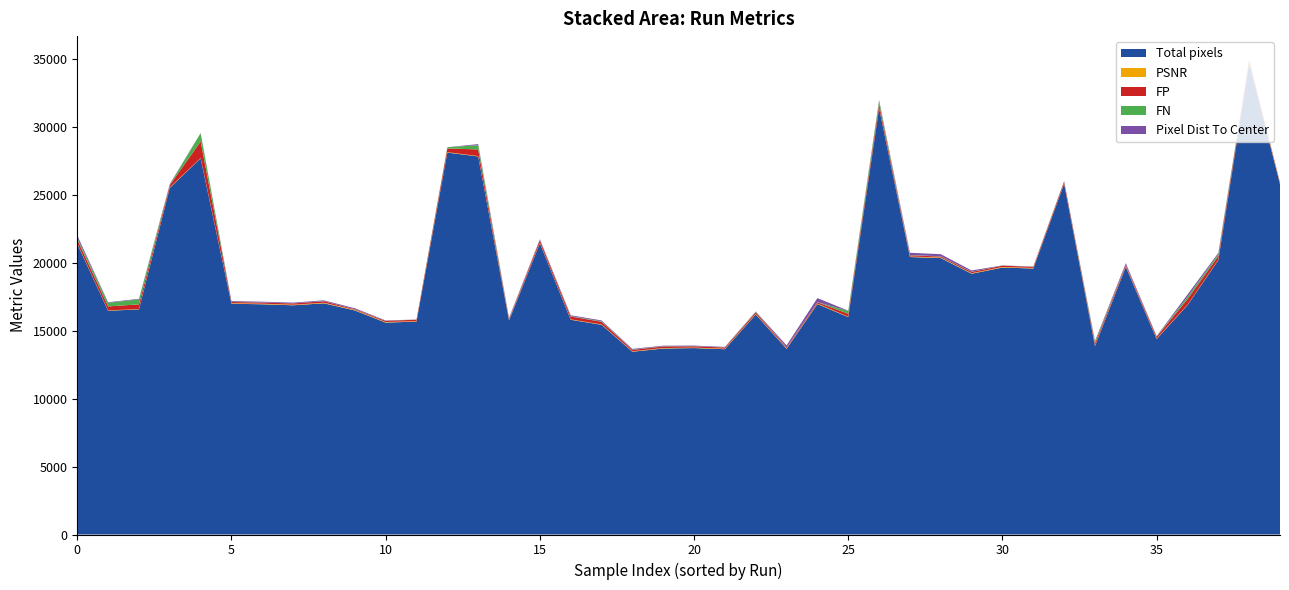

Reading left to right, list all the values displayed in this chart.

Total pixels: 3501=21380.0	3504=16462.0	3504=16566.0	3522=25507.0	3523=27674.0	3541=16978.0	3541=16940.0	3541=16865.0	3541=17011.0	3541=16484.0	3545=15592.0	3547=15664.0	3548=28100.0	3548=27816.0	3541=15755.0	3551=21432.0	3552=15800.0	3552=15432.0	3560=13448.0	3560=13684.0	3560=13716.0	3560=13634.0	3567=16187.0	3576=13662.0	3576=16954.0	3577=15997.0	3592=31368.0	3598=20416.0	3598=20339.0	3598=19187.0	3598=19642.0	3598=19571.0	3599=25815.0	3591=13858.0	3598=19692.0	3607=14383.0	3609=16874.0	3613=20186.0	3615=34674.0	3620=25781.0
PSNR: 3501=31.3	3504=23.6	3504=23.7	3522=32.5	3523=22.1	3541=40.0	3541=40.3	3541=39.5	3541=40.0	3541=42.4	3545=40.7	3547=35.6	3548=30.5	3548=26.9	3541=42.3	3551=33.2	3552=29.5	3552=29.0	3560=32.7	3560=33.9	3560=33.7	3560=35.2	3567=34.9	3576=39.0	3576=40.3	3577=28.0	3592=26.4	3598=38.5	3598=38.2	3598=38.8	3598=40.6	3598=40.9	3599=36.2	3591=26.7	3598=38.6	3607=33.5	3609=26.2	3613=30.8	3615=33.6	3620=42.2
FP: 3501=278.0	3504=297.0	3504=343.0	3522=166.0	3523=1224.0	3541=89.0	3541=85.0	3541=96.0	3541=111.0	3541=45.0	3545=84.0	3547=107.0	3548=274.0	3548=489.0	3541=59.0	3551=185.0	3552=209.0	3552=191.0	3560=103.0	3560=116.0	3560=99.0	3560=85.0	3567=124.0	3576=66.0	3576=94.0	3577=212.0	3592=304.0	3598=89.0	3598=73.0	3598=93.0	3598=98.0	3598=80.0	3599=126.0	3591=177.0	3598=96.0	3607=136.0	3609=410.0	3613=263.0	3615=171.0	3620=62.0
FN: 3501=141.0	3504=263.0	3504=366.0	3522=35.0	3523=610.0	3541=9.0	3541=8.0	3541=6.0	3541=7.0	3541=7.0	3545=9.0	3547=6.0	3548=89.0	3548=315.0	3541=9.0	3551=15.0	3552=29.0	3552=35.0	3560=19.0	3560=16.0	3560=12.0	3560=10.0	3567=40.0	3576=6.0	3576=8.0	3577=212.0	3592=227.0	3598=24.0	3598=15.0	3598=10.0	3598=10.0	3598=8.0	3599=7.0	3591=106.0	3598=8.0	3607=14.0	3609=170.0	3613=138.0	3615=28.0	3620=7.0
Pixel Dist To Center: 3501=167.0	3504=43.0	3504=41.0	3522=49.0	3523=9.0	3541=56.0	3541=55.0	3541=55.0	3541=57.0	3541=68.0	3545=25.0	3547=5.0	3548=1.0	3548=75.0	3541=74.0	3551=58.0	3552=64.0	3552=63.0	3560=54.0	3560=42.0	3560=39.0	3560=38.0	3567=26.0	3576=142.0	3576=297.0	3577=19.0	3592=42.0	3598=159.0	3598=159.0	3598=97.0	3598=8.0	3598=18.0	3599=10.0	3591=67.0	3598=126.0	3607=27.0	3609=172.0	3613=97.0	3615=16.0	3620=15.0